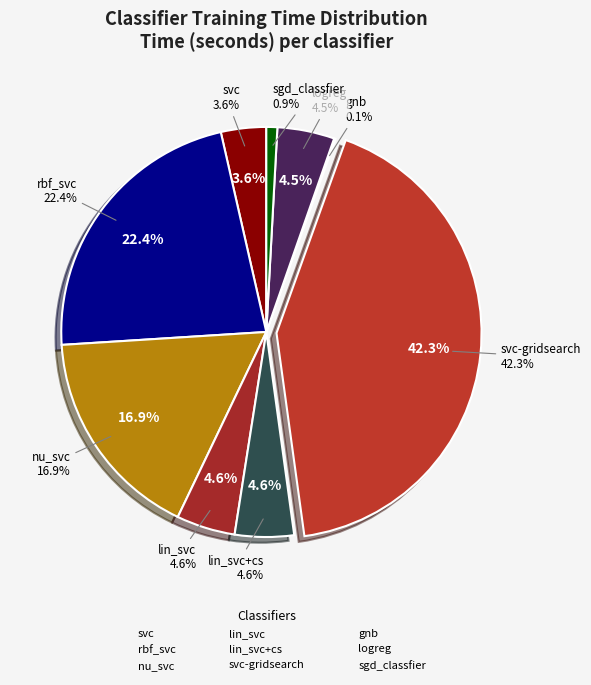

How many segments does this pie chart have?

9